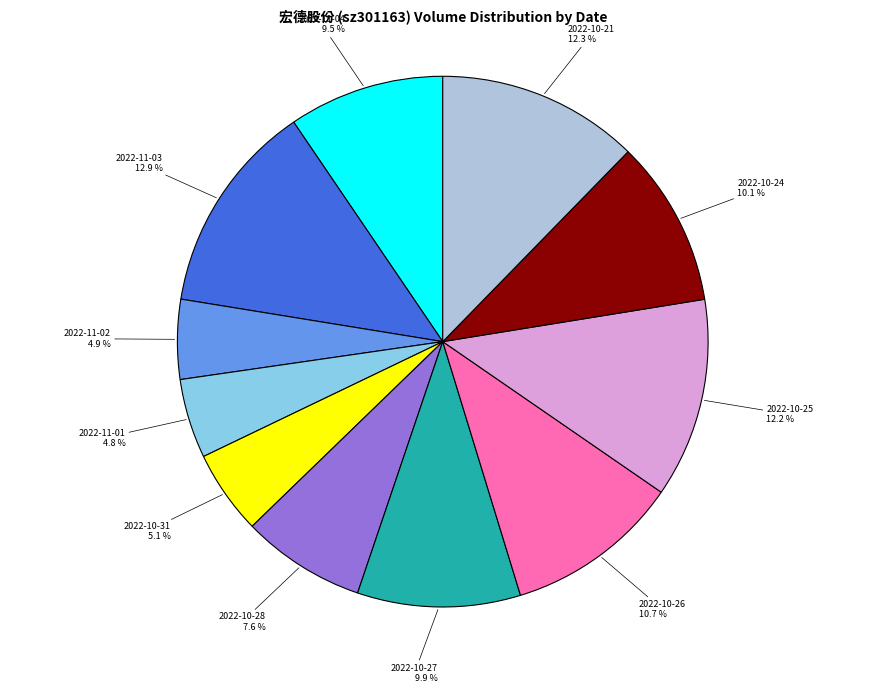

Does any single category account for the majority?

No